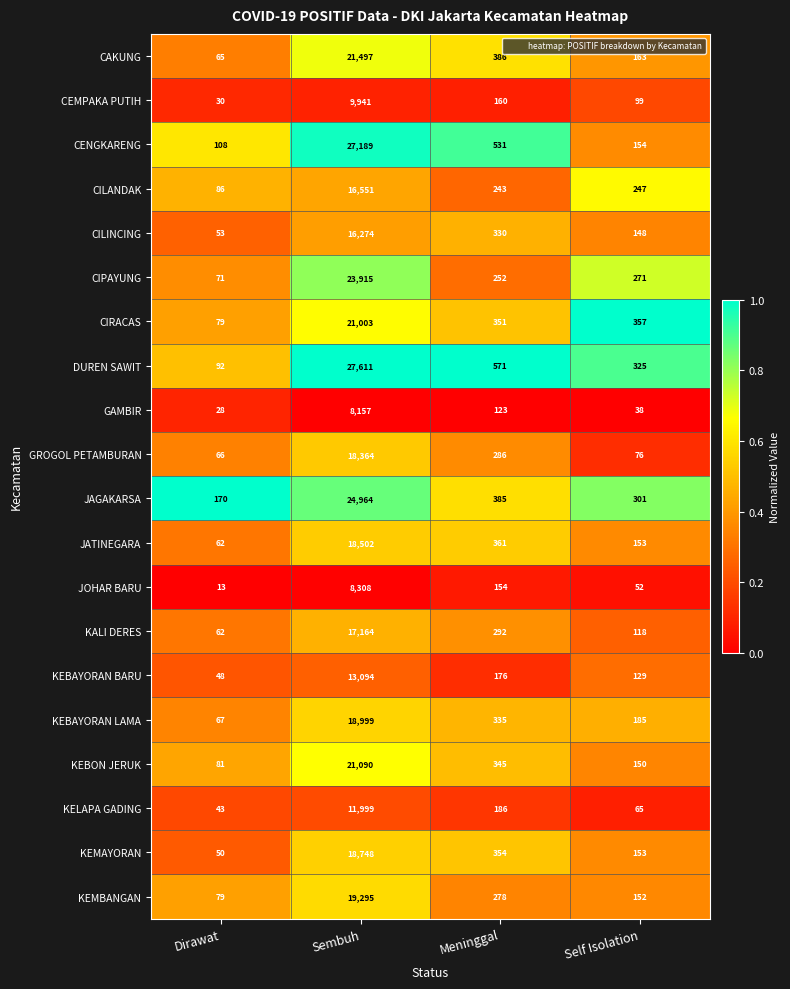

How many distinct data groups are displayed?

20